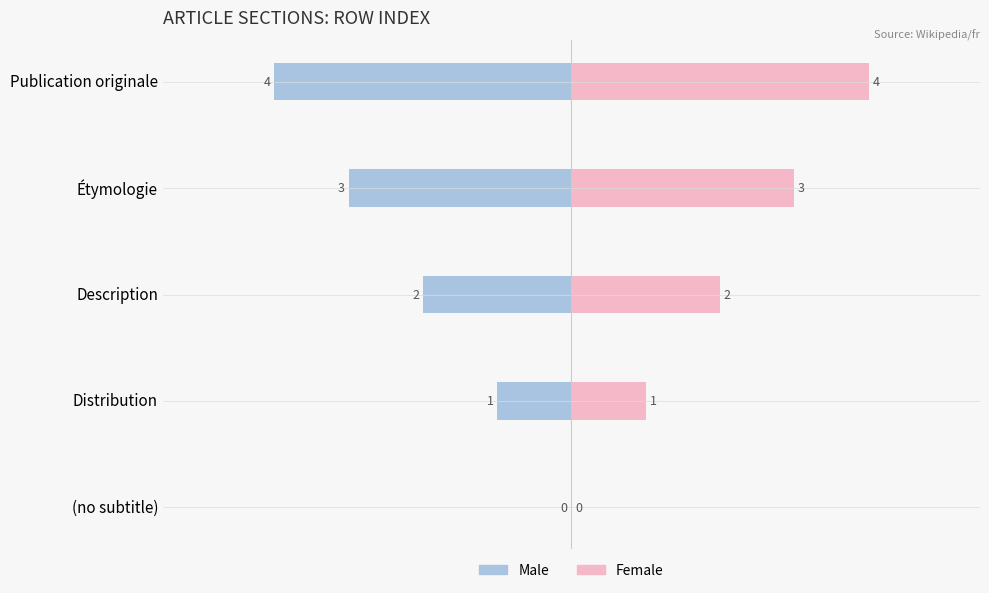

Which series has the largest total across all categories?

Female